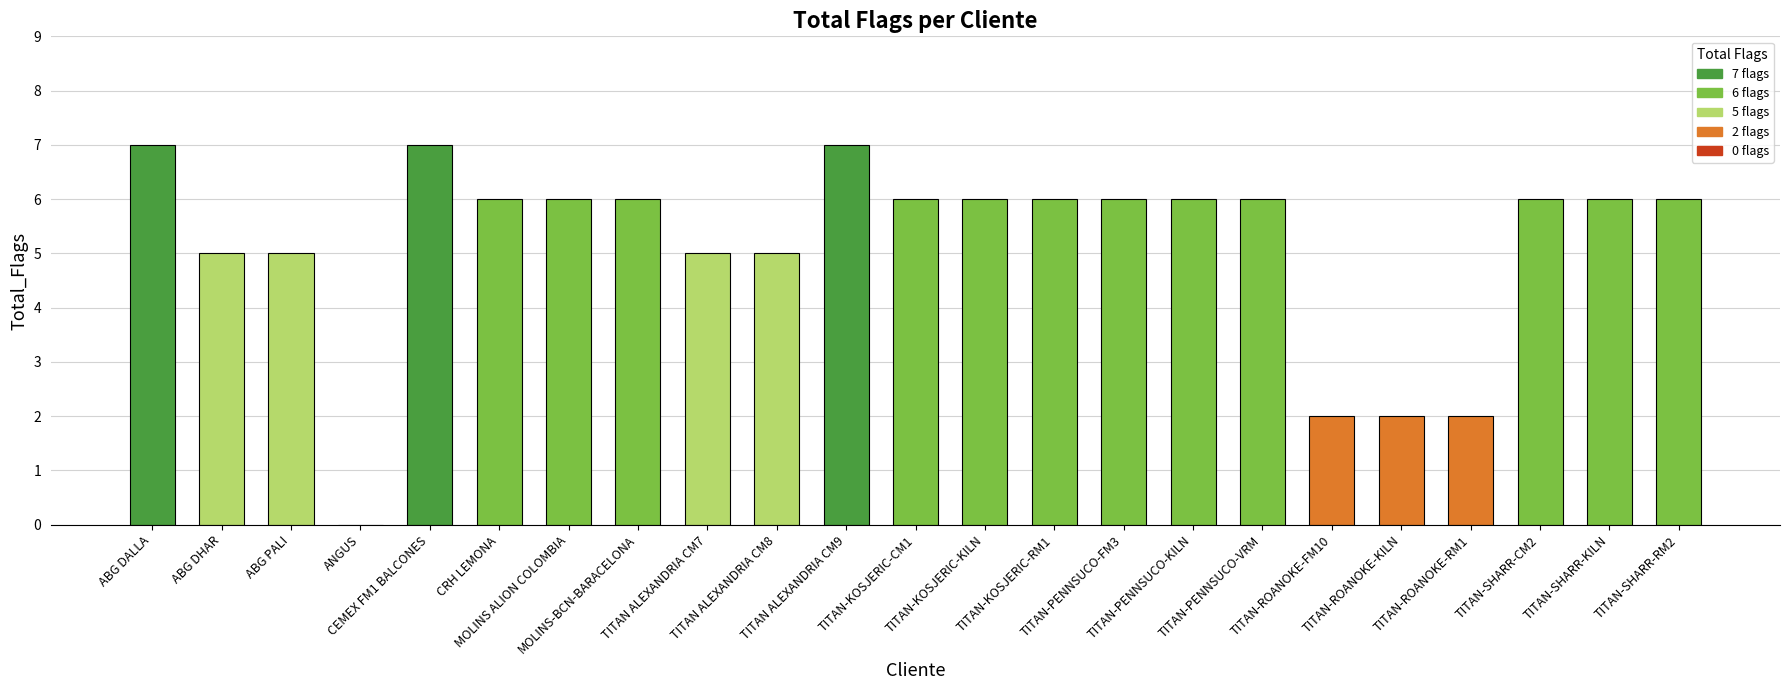

Where does the data first go above 6?

ABG DALLA